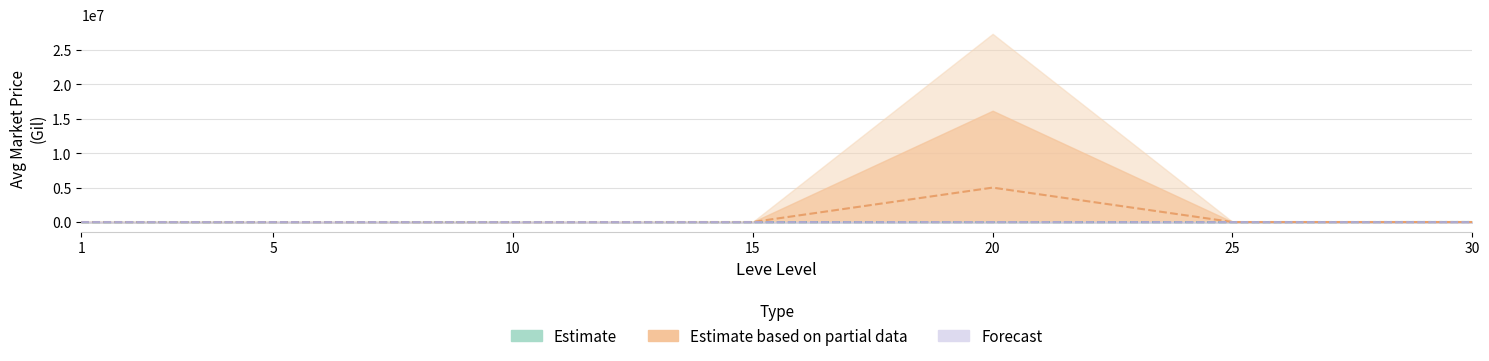

List the labels in order of Estimate based on partial data (NQ) value, smallest first.

10, 5, 1, 25, 15, 30, 20